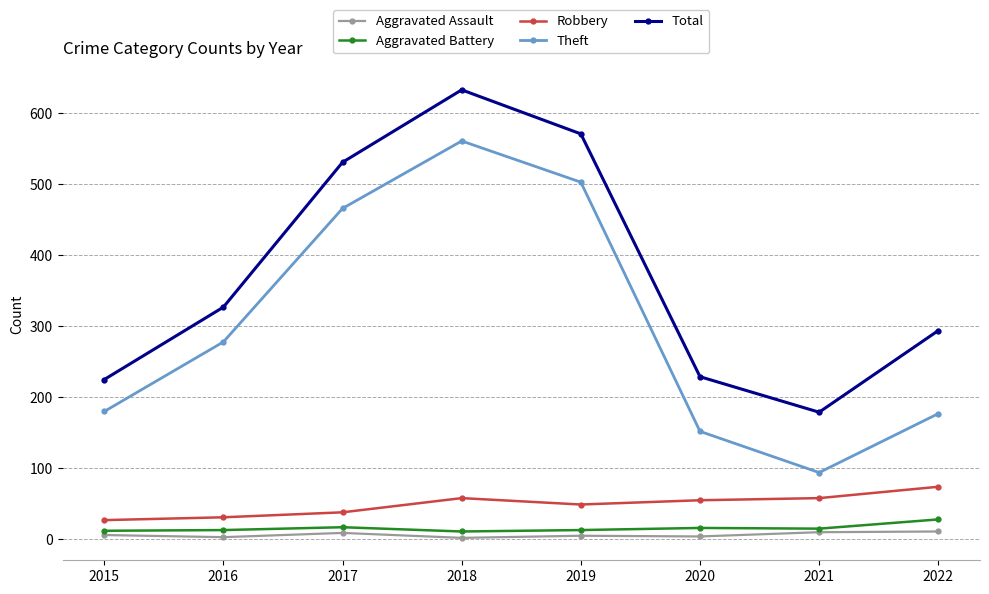

What is the minimum value for Theft?

94